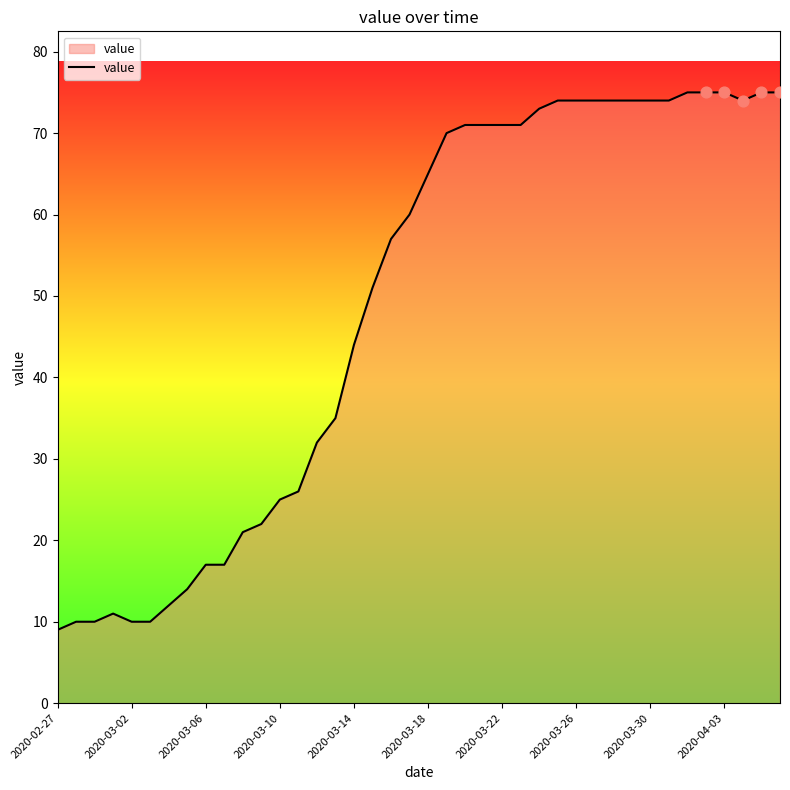

What is the minimum value shown in the chart?

9